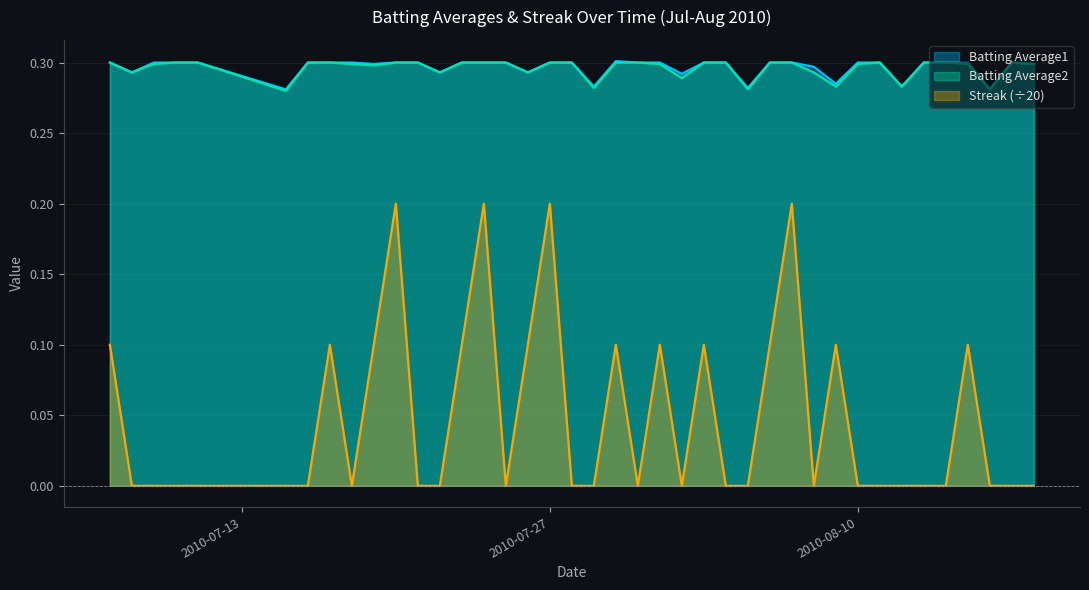

True or false: Streak (÷20) and Batting Average1 intersect in this chart.

False